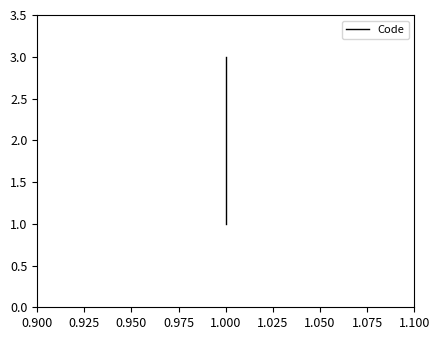

What is the difference between the maximum and second lowest values?

1